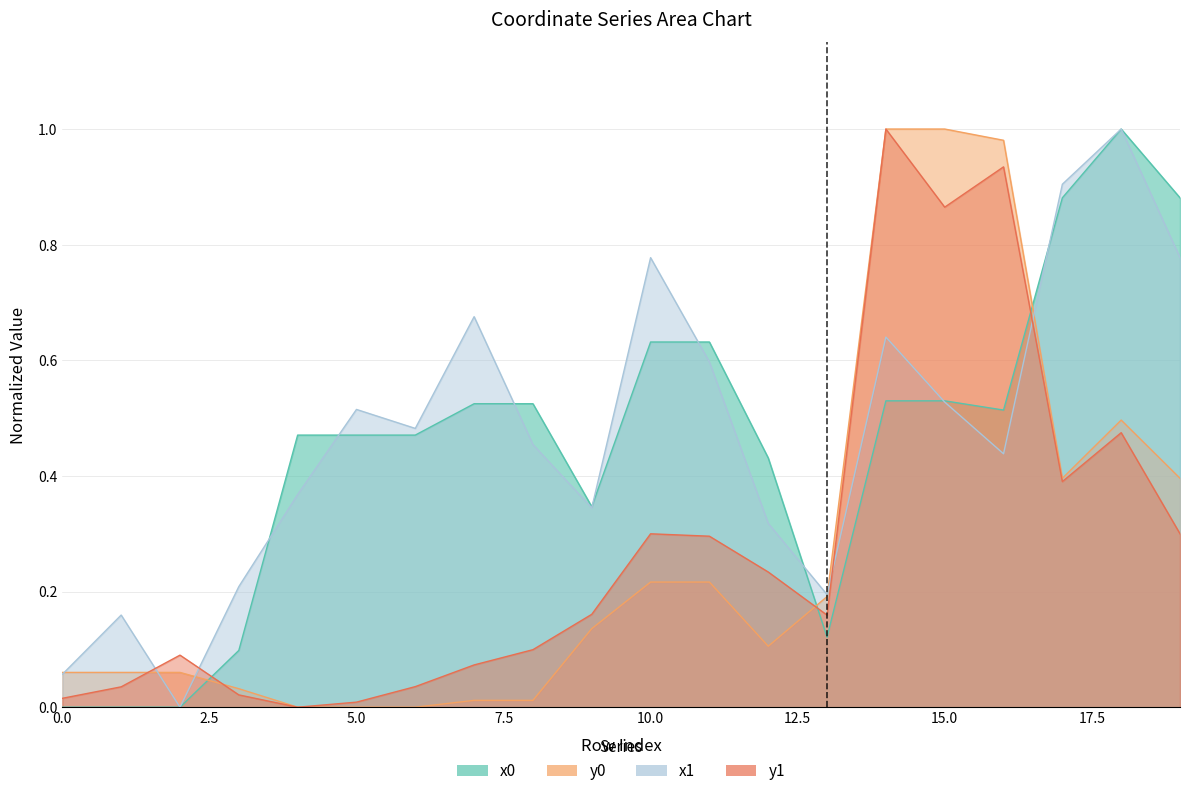

List the labels in order of y1 value, largest first.

14, 16, 15, 18, 17, 10, 19, 11, 12, 9, 13, 8, 2, 7, 6, 1, 3, 0, 5, 4